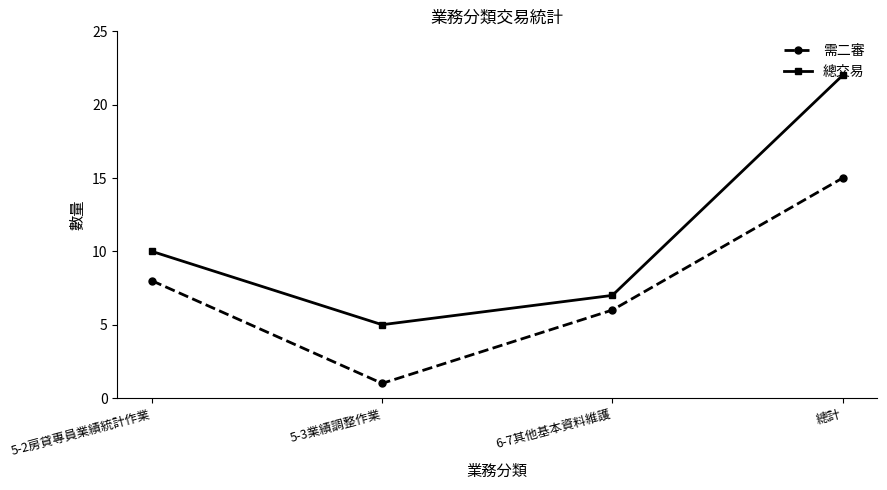

Which category has the highest value in the 需二審 series?

總計